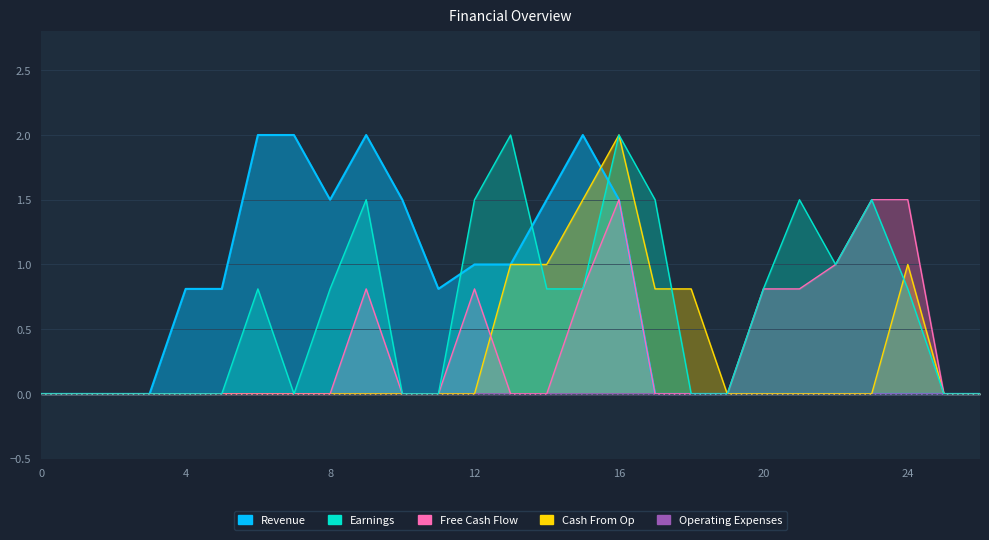

Reading right to left, list all the values displayed in this chart.

Revenue: 26=0.0	25=0.0	24=0.0	23=0.0	22=0.0	21=0.0	20=0.0	19=0.0	18=0.0	17=0.0	16=1.5	15=2.0	14=1.5	13=1.0	12=1.0	11=0.8	10=1.5	9=2.0	8=1.5	7=2.0	6=2.0	5=0.8	4=0.8	3=0.0	2=0.0	1=0.0	0=0.0
Earnings: 26=0.0	25=0.0	24=0.8	23=1.5	22=1.0	21=1.5	20=0.8	19=0.0	18=0.0	17=1.5	16=2.0	15=0.8	14=0.8	13=2.0	12=1.5	11=0.0	10=0.0	9=1.5	8=0.8	7=0.0	6=0.8	5=0.0	4=0.0	3=0.0	2=0.0	1=0.0	0=0.0
Free Cash Flow: 26=0.0	25=0.0	24=1.5	23=1.5	22=1.0	21=0.8	20=0.8	19=0.0	18=0.0	17=0.0	16=1.5	15=0.8	14=0.0	13=0.0	12=0.8	11=0.0	10=0.0	9=0.8	8=0.0	7=0.0	6=0.0	5=0.0	4=0.0	3=0.0	2=0.0	1=0.0	0=0.0
Cash From Op: 26=0.0	25=0.0	24=1.0	23=0.0	22=0.0	21=0.0	20=0.0	19=0.0	18=0.8	17=0.8	16=2.0	15=1.5	14=1.0	13=1.0	12=0.0	11=0.0	10=0.0	9=0.0	8=0.0	7=0.0	6=0.0	5=0.0	4=0.0	3=0.0	2=0.0	1=0.0	0=0.0